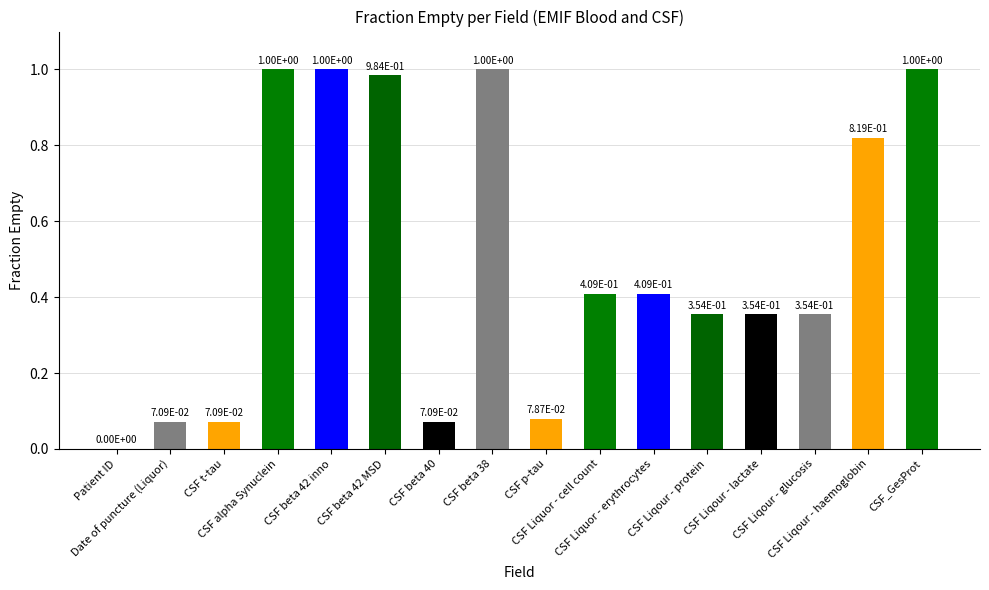

How many series are shown in this chart?

1